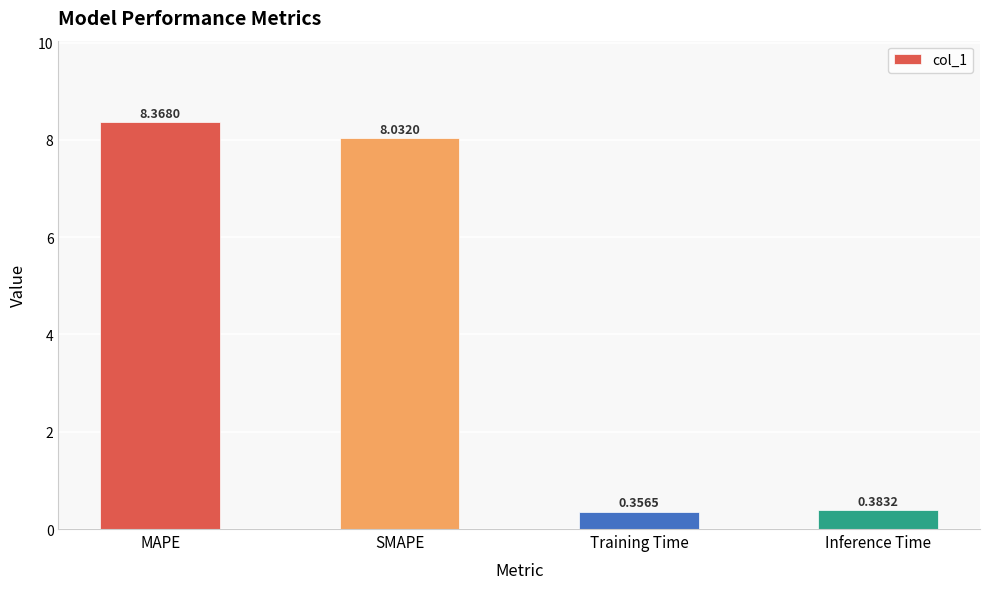

What is the approximate value at SMAPE?

8.0